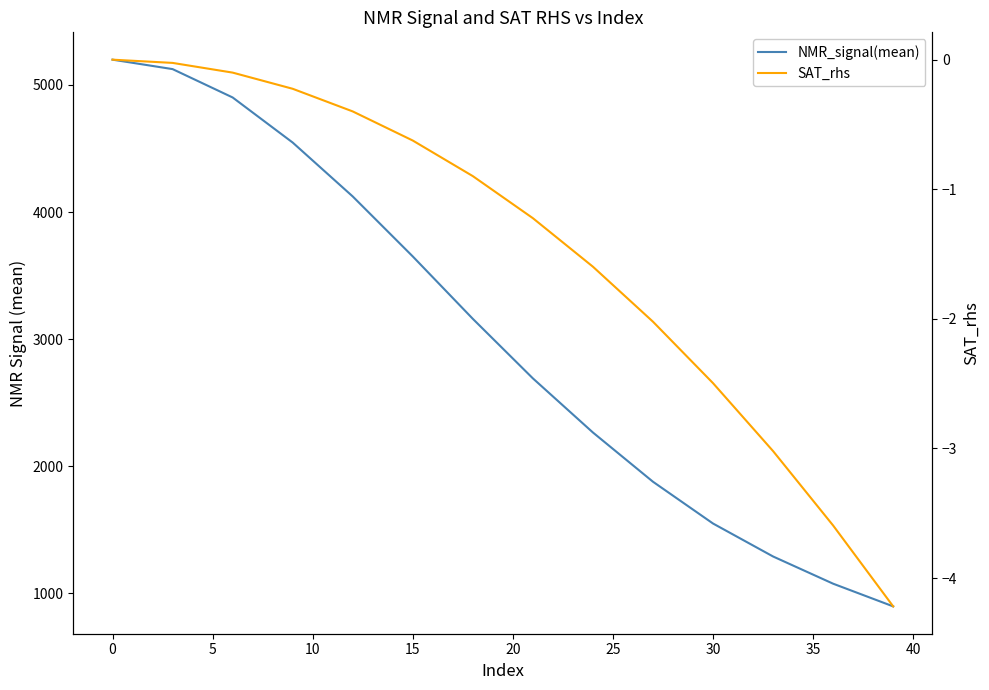

True or false: SAT_rhs and NMR_signal(mean) intersect in this chart.

False